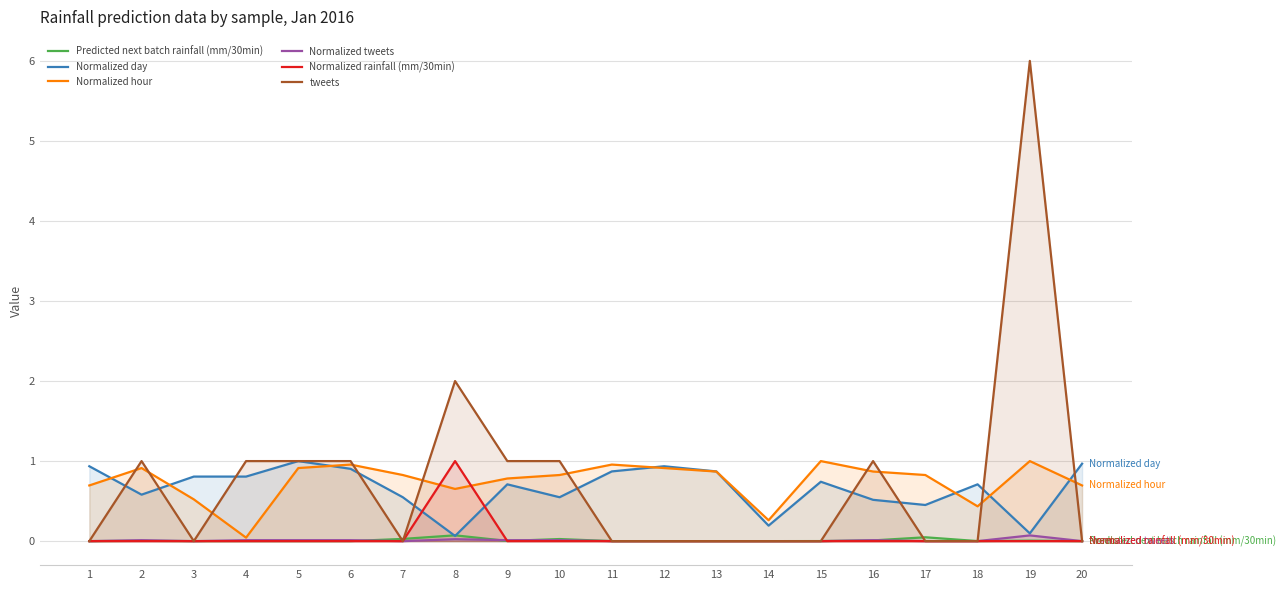

What is the average value of the Normalized rainfall (mm/30min) series?

0.1